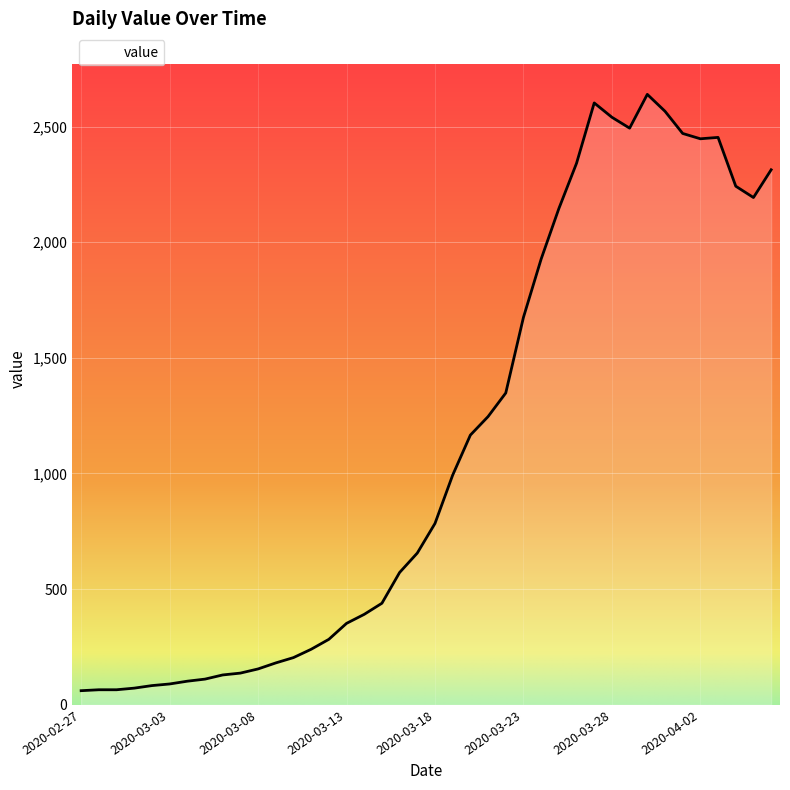

What is the difference between the maximum and minimum values?

2578